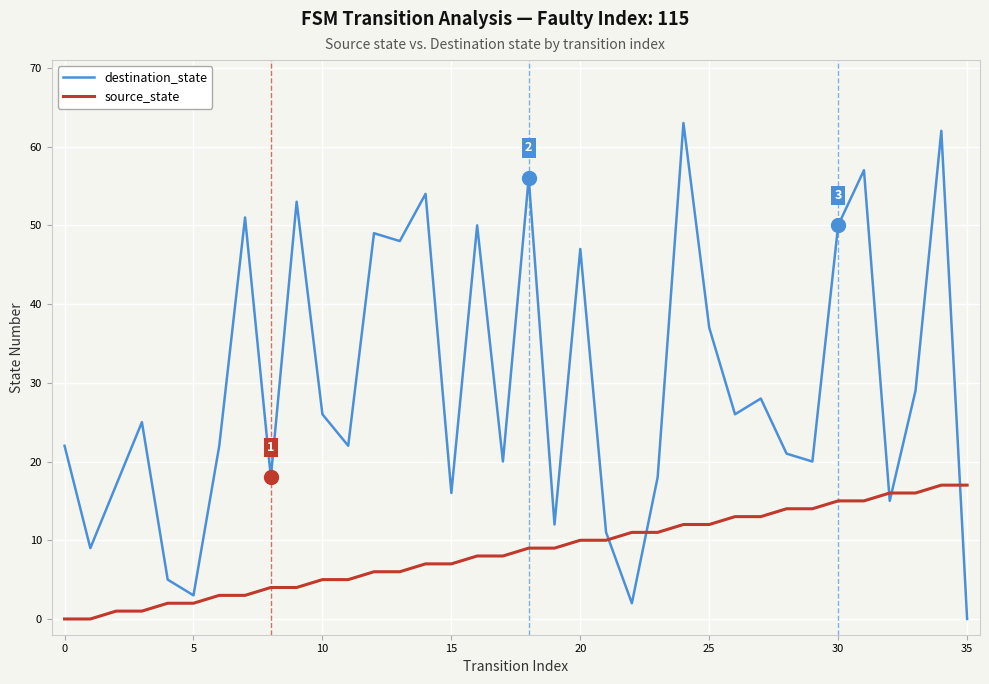

Is this an area chart (filled region under the line)?

No